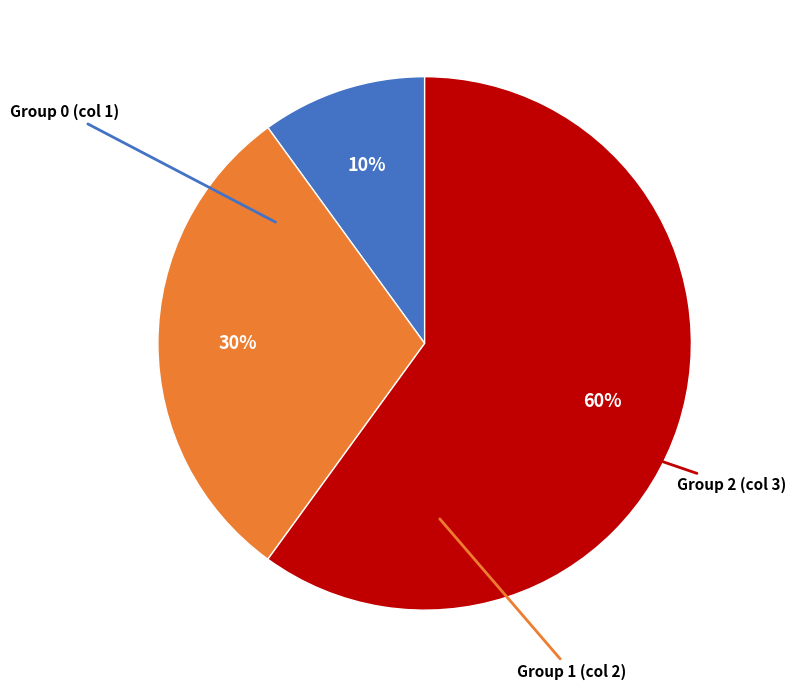

To the nearest percent, what is the average slice percentage?

33%